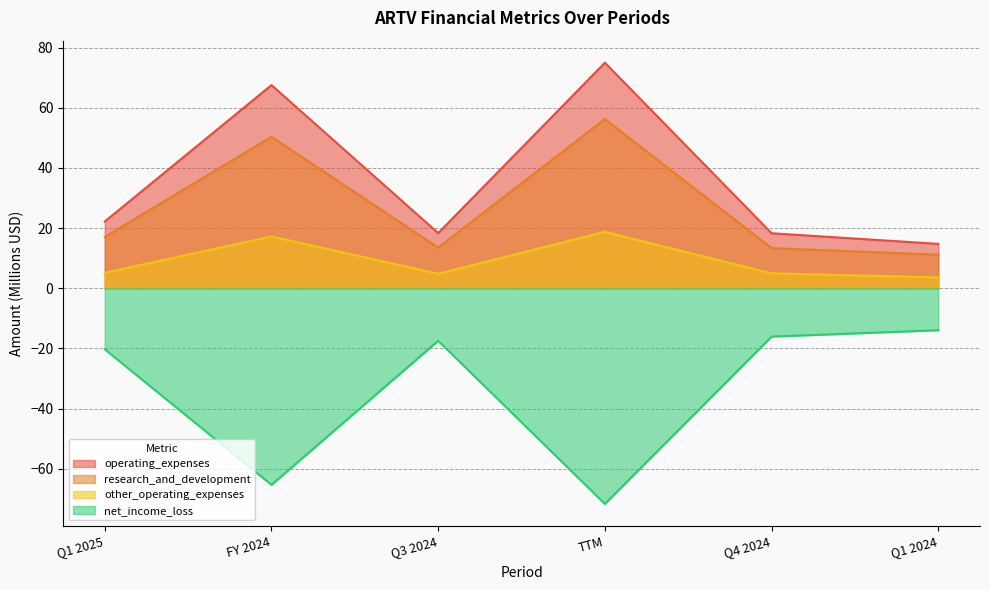

The other_operating_expenses series shows 6.0 at TTM. True or false?

False